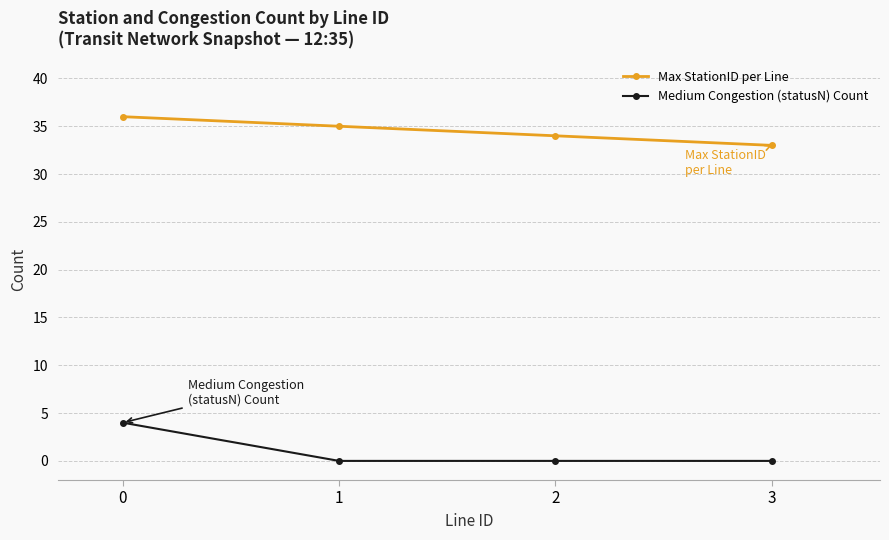

What is the minimum value for Max StationID per Line?

33